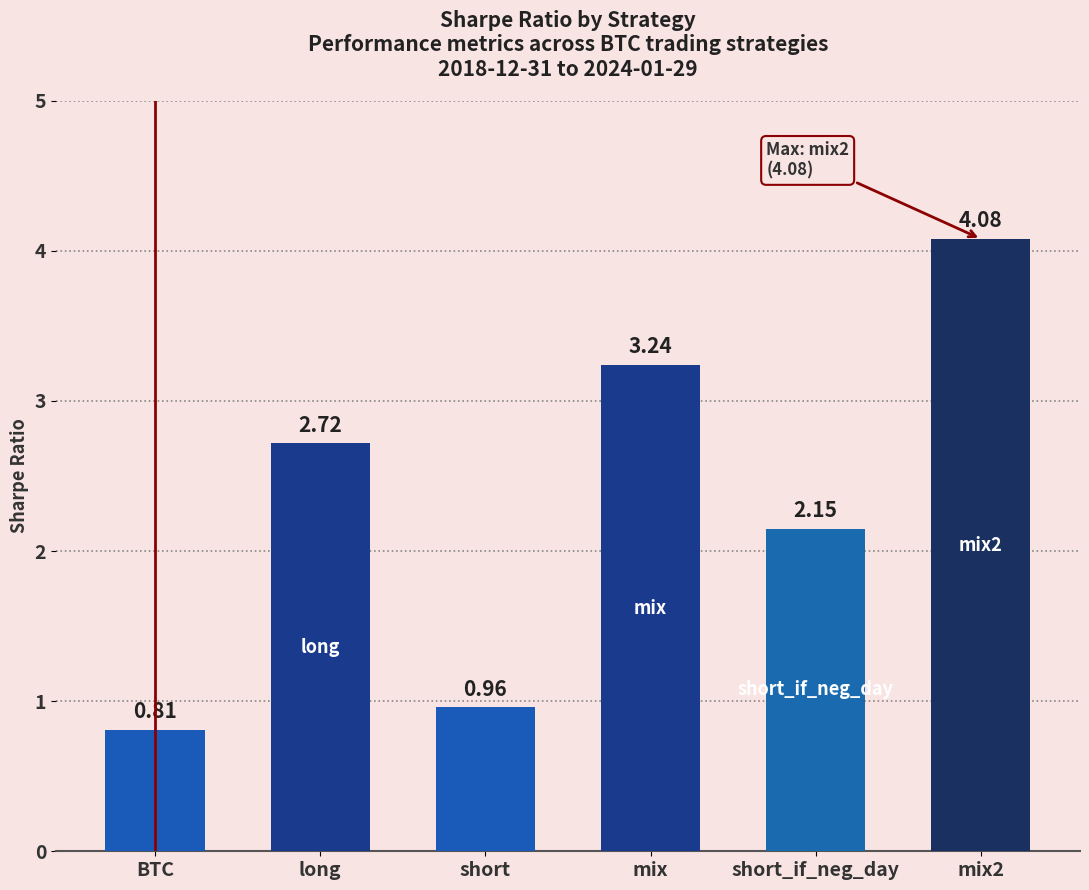

Which category has the highest value across all series?

mix2